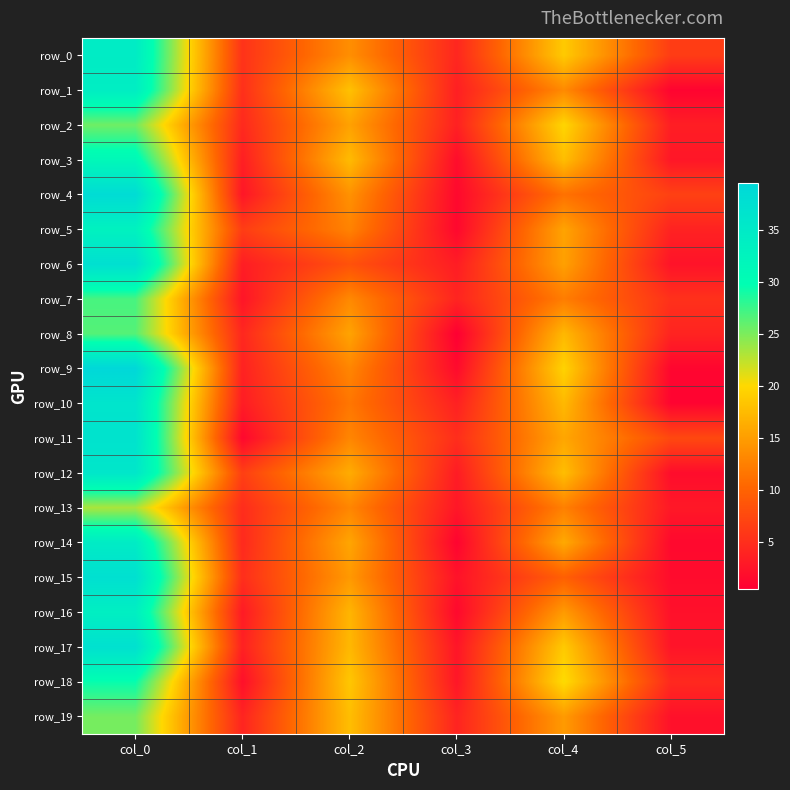

Reading right to left, transcribe all the data shown in this chart.

row_0: 6.3	18.8	4.3	13.8	5.4	34.5
row_1: 0.9	13.3	3.5	18.0	5.1	34.0
row_2: 3.4	19.8	3.7	15.3	4.5	25.5
row_3: 2.7	17.8	1.8	17.5	3.5	31.2
row_4: 6.7	11.2	1.4	14.0	2.7	38.5
row_5: 3.8	15.5	1.3	12.8	6.4	33.0
row_6: 2.4	15.2	3.3	8.3	3.4	37.5
row_7: 5.2	12.2	4.0	13.2	2.5	27.0
row_8: 4.0	17.2	0.5	15.5	4.3	26.5
row_9: 1.1	19.5	1.6	13.0	3.8	39.5
row_10: 0.9	17.3	3.7	11.7	3.3	36.2
row_11: 7.5	15.8	4.9	13.0	1.3	36.8
row_12: 1.8	17.8	3.2	16.2	6.6	35.8
row_13: 2.9	12.5	2.7	13.0	4.8	23.2
row_14: 1.4	16.0	0.9	15.7	4.5	34.5
row_15: 1.7	9.7	2.3	14.6	5.0	37.5
row_16: 2.2	14.8	1.4	17.0	3.1	33.7
row_17: 2.5	18.8	2.6	17.2	3.7	37.2
row_18: 4.4	20.2	2.7	18.5	2.1	29.5
row_19: 2.2	14.8	4.0	17.8	4.0	25.2